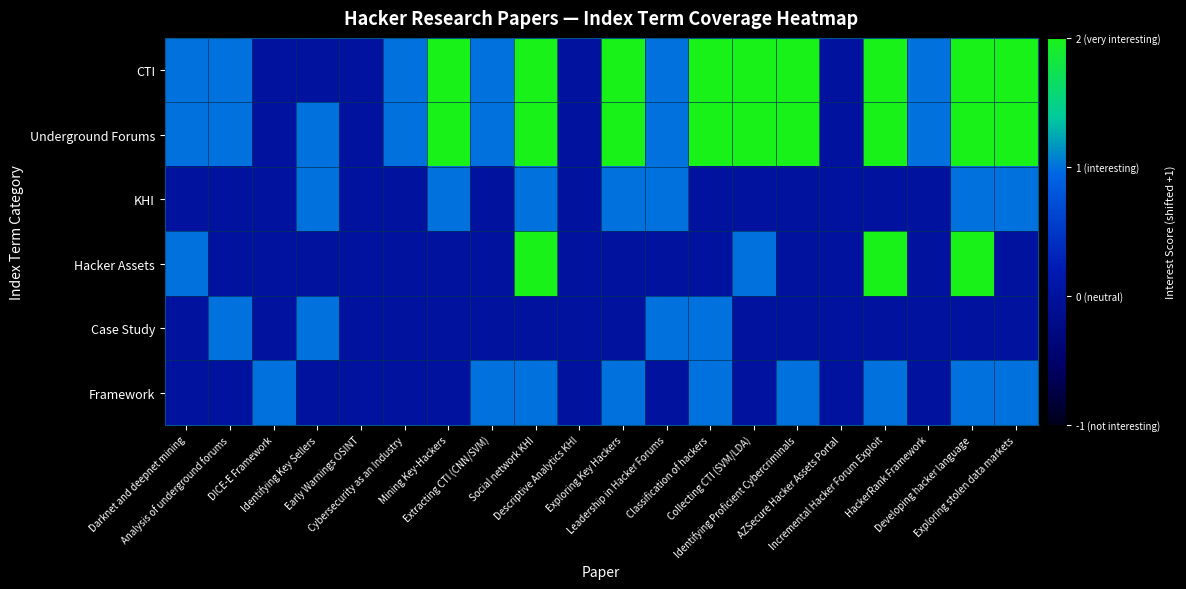

What is the total value across all series at Identifying Proficient Cybercriminals?

11